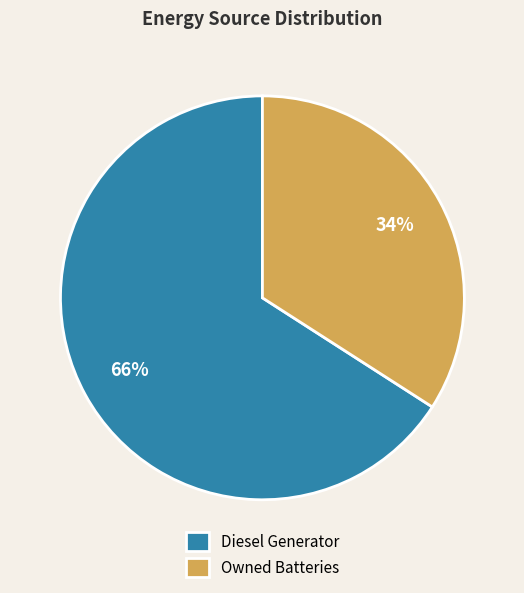

The Owned Batteries slice represents 34% of the pie. True or false?

True